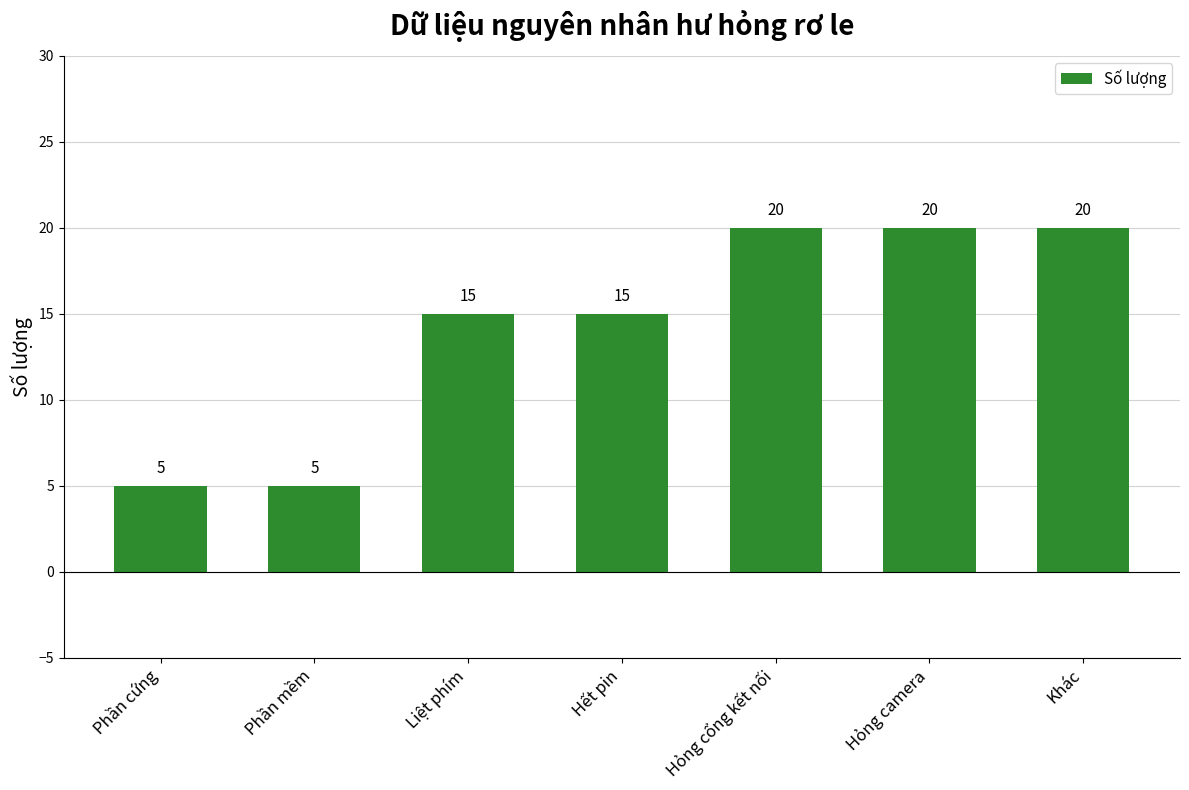

Which has a higher value, Hỏng cổng kết nối or Phần cứng?

Hỏng cổng kết nối